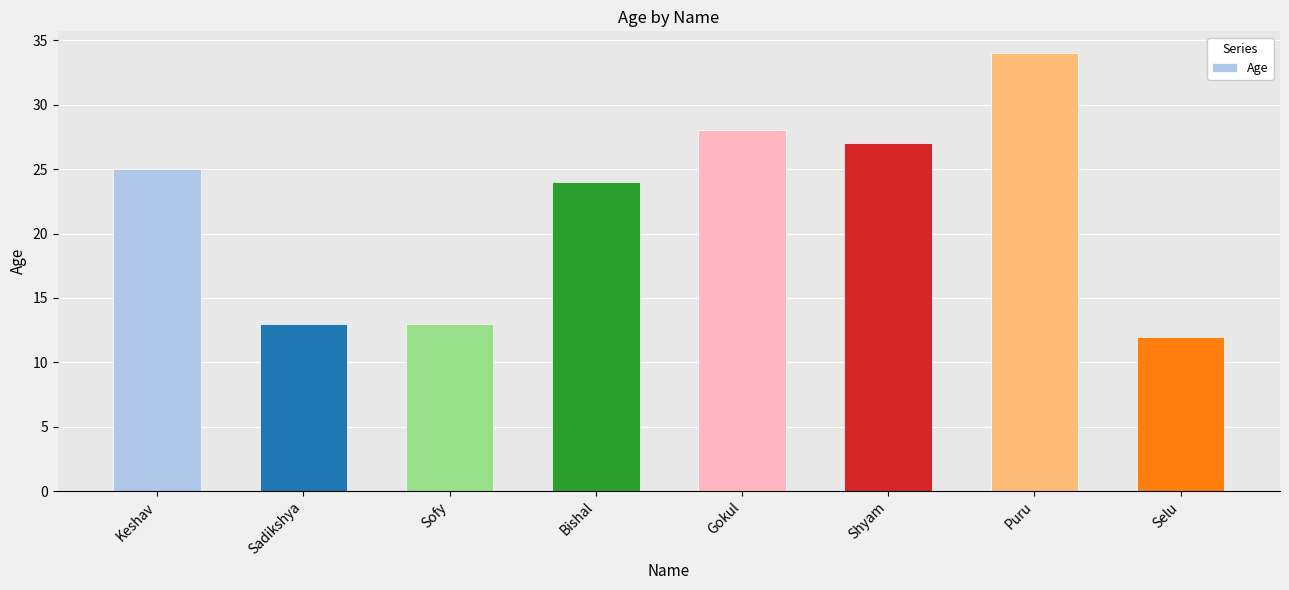

Is it true that the value at Shyam is 27?

True